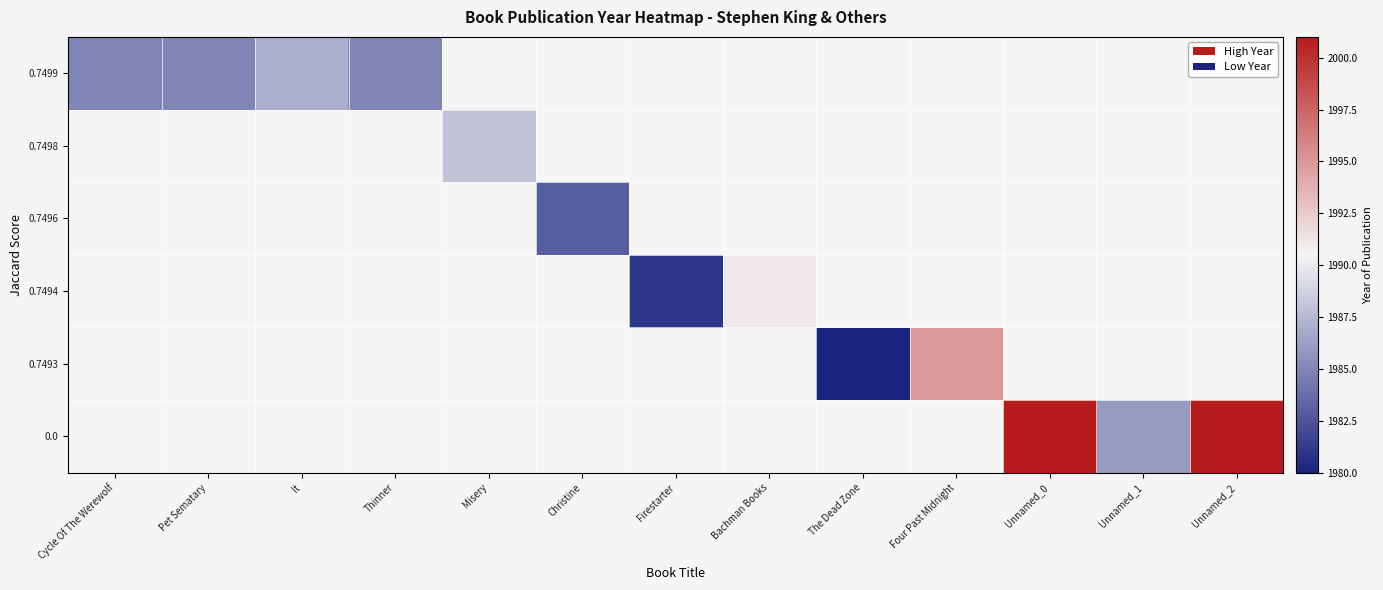

Which label corresponds to the smallest value in the chart?

The Dead Zone